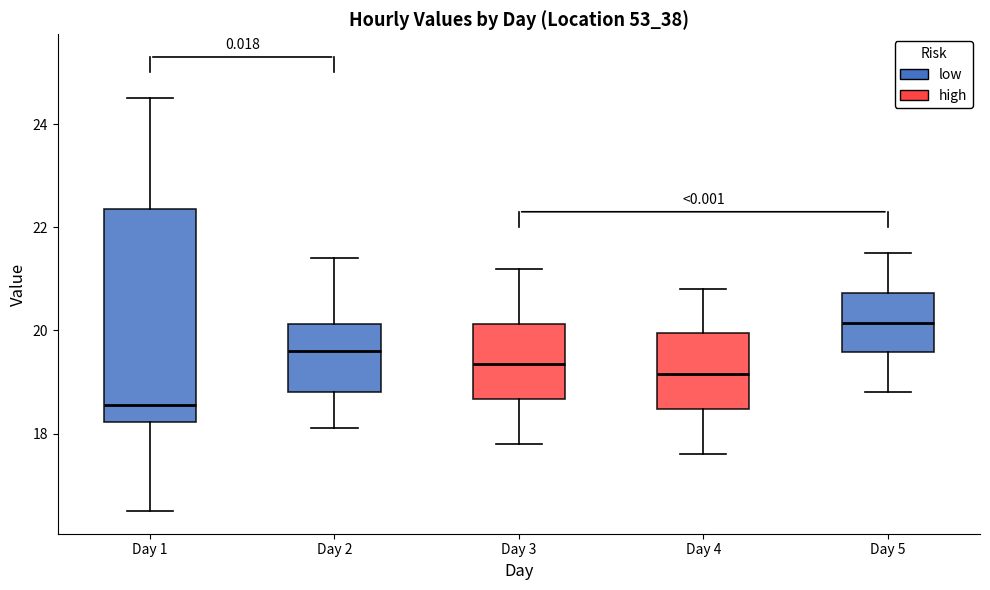

Where does the upper whisker of the box for Day 1 end on the y-axis? The values are not printed on the chart, so give them approximately, as read against the axis.

24.6